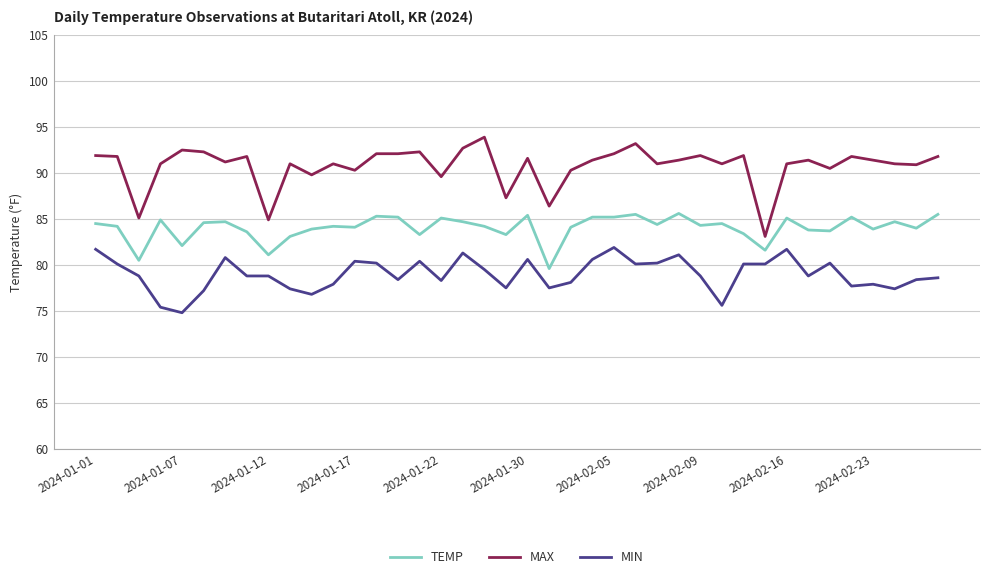

What is the maximum value shown in the chart?

93.9